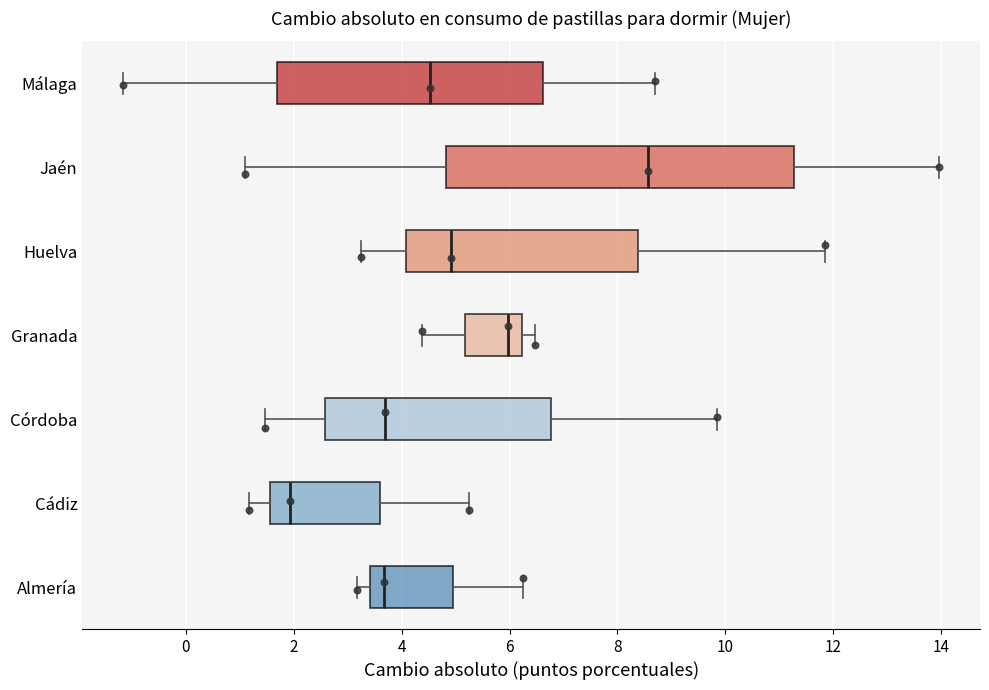

Reading bottom to top, read every box against the x-axis: the position of its median line, the range the box covers, and the ends of its whiskers. The values are not printed on the chart, so give them approximately, as read against the axis.

Almería: median 3.6, box 3.4 to 5.0, whiskers 3.2 to 6.2
Cádiz: median 2.0, box 1.6 to 3.6, whiskers 1.2 to 5.2
Córdoba: median 3.6, box 2.6 to 6.8, whiskers 1.4 to 9.8
Granada: median 6.0, box 5.2 to 6.2, whiskers 4.4 to 6.4
Huelva: median 5.0, box 4.0 to 8.4, whiskers 3.2 to 11.8
Jaén: median 8.6, box 4.8 to 11.2, whiskers 1.0 to 14.0
Málaga: median 4.6, box 1.6 to 6.6, whiskers -1.2 to 8.6